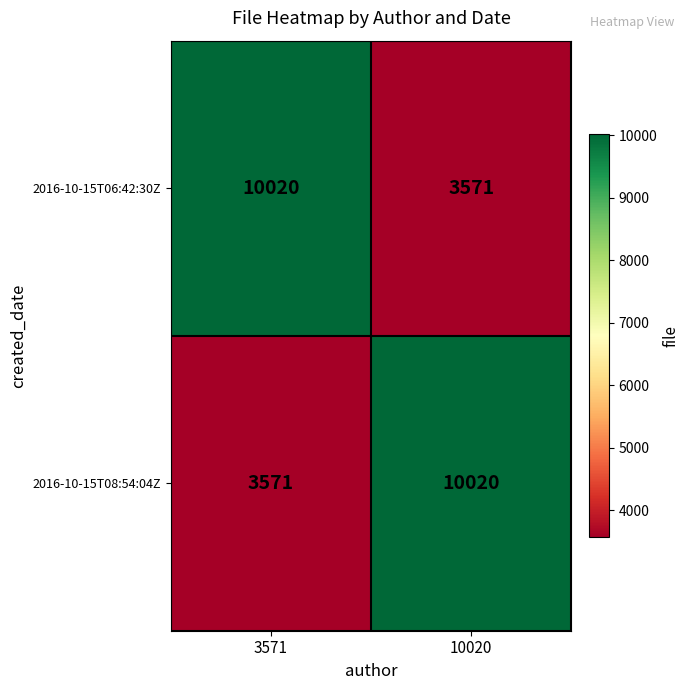

What is the smallest value displayed?

3571